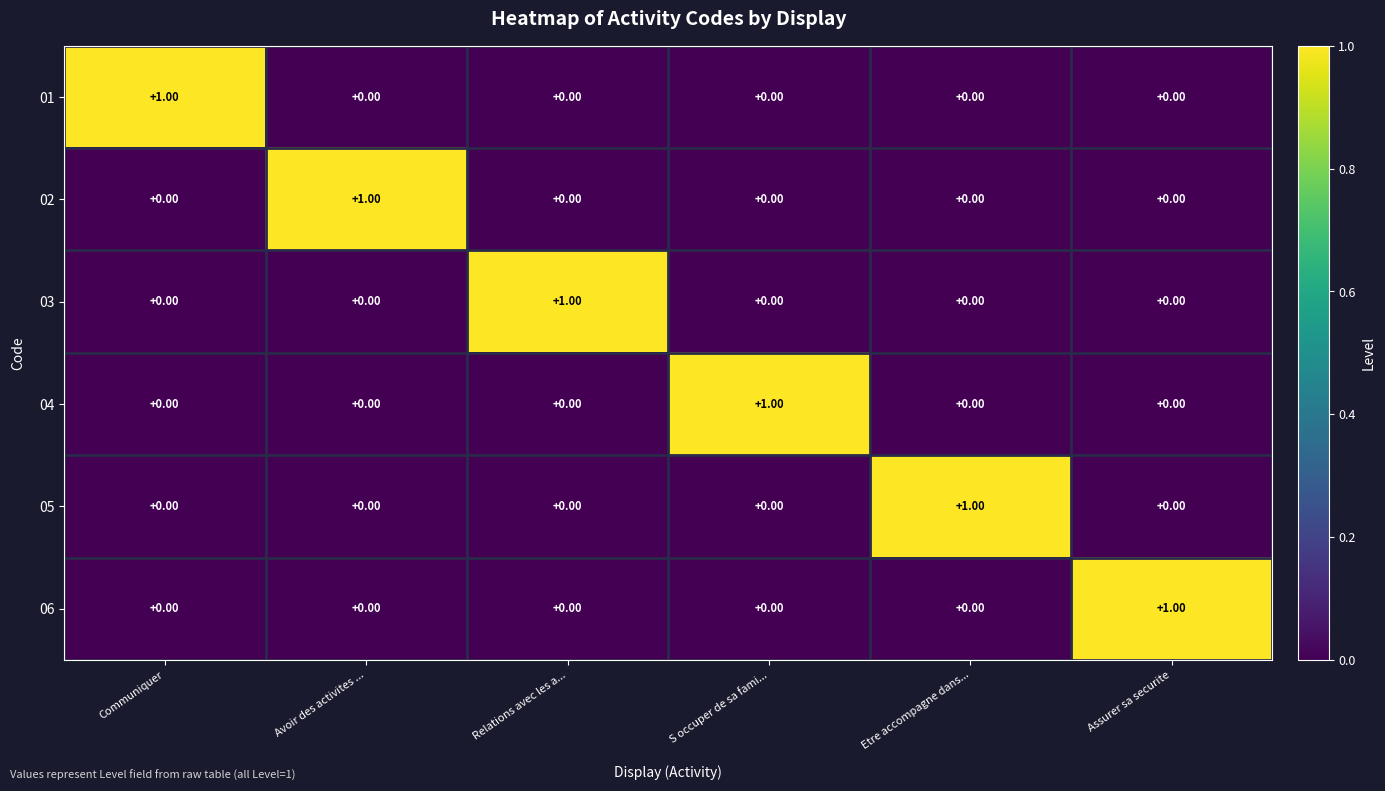

Which category has the highest value in the 02 series?

Avoir des activites ...